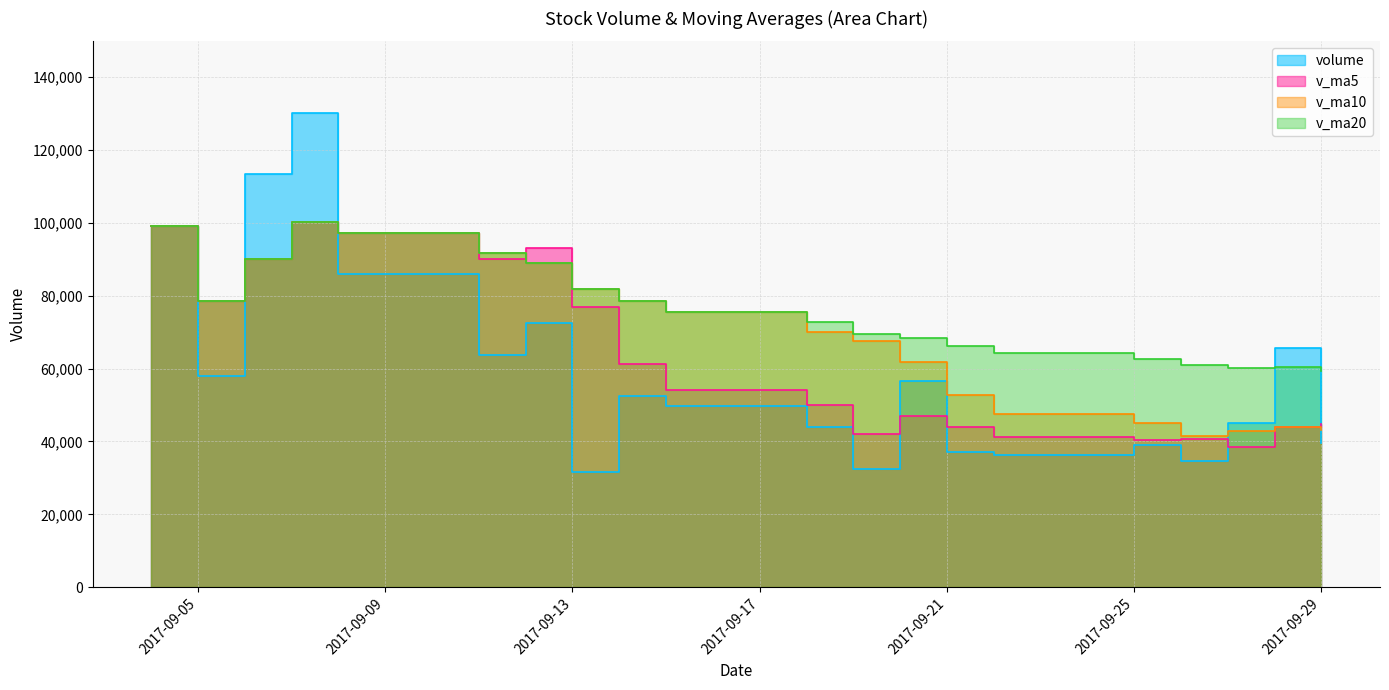

What is the sum of all volume values?

1186840.9